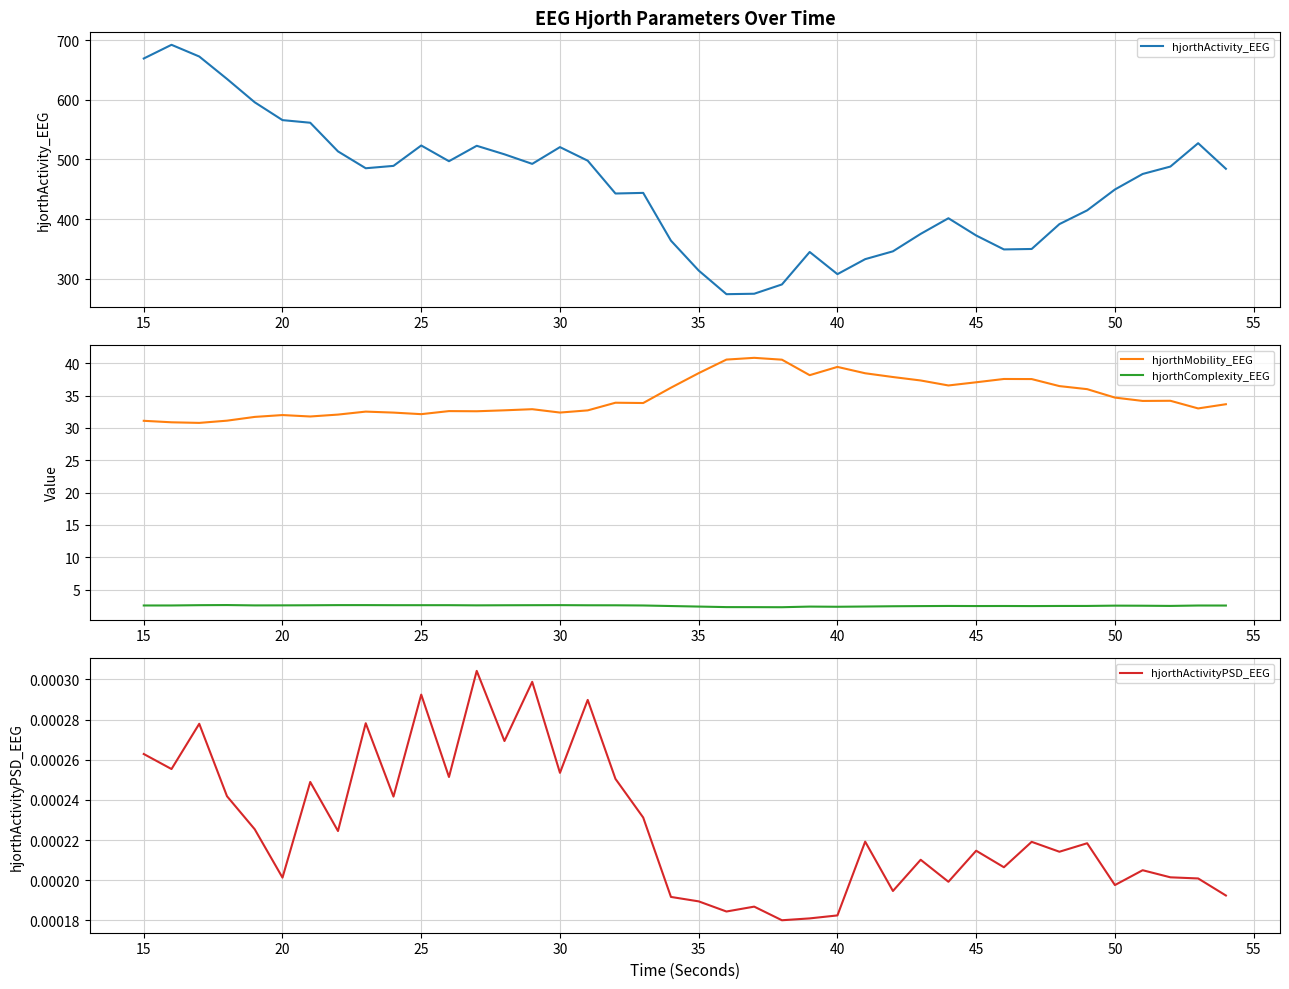

What is the maximum value for hjorthMobility_EEG?

40.8